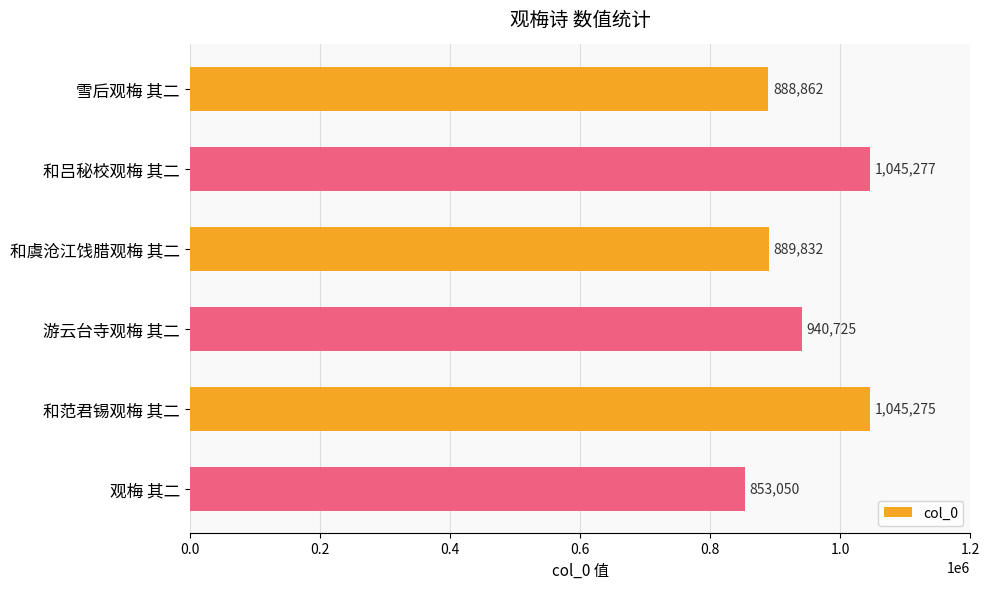

Reading top to bottom, what are all the values shown in this chart?

雪后观梅 其二=888862	和吕秘校观梅 其二=1045277	和虞沧江饯腊观梅 其二=889832	游云台寺观梅 其二=940725	和范君锡观梅 其二=1045275	观梅 其二=853050